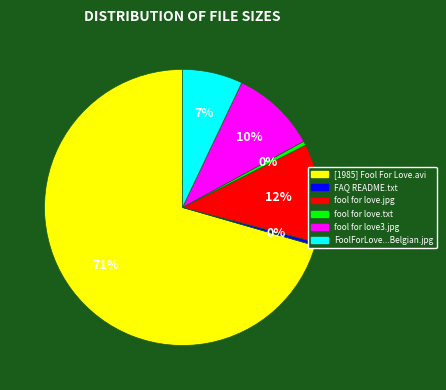

Which has a higher value, fool for love3.jpg or fool for love.txt?

fool for love3.jpg